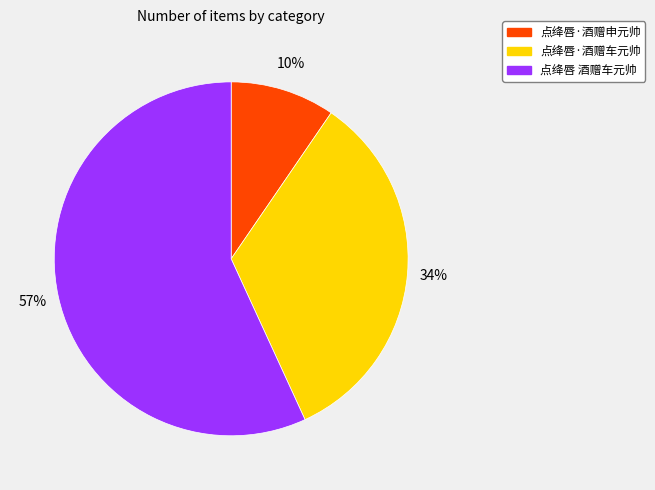

To the nearest percent, what is the difference between the 点绛唇·酒赠车元帅 and 点绛唇·酒赠申元帅 slice percentages?

24%